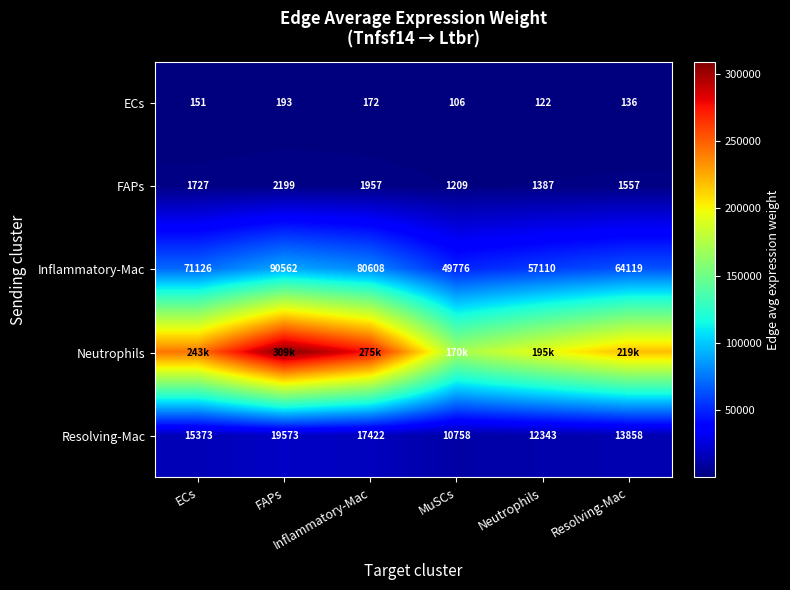

What is the difference between the highest and lowest values at ECs?

242741.6